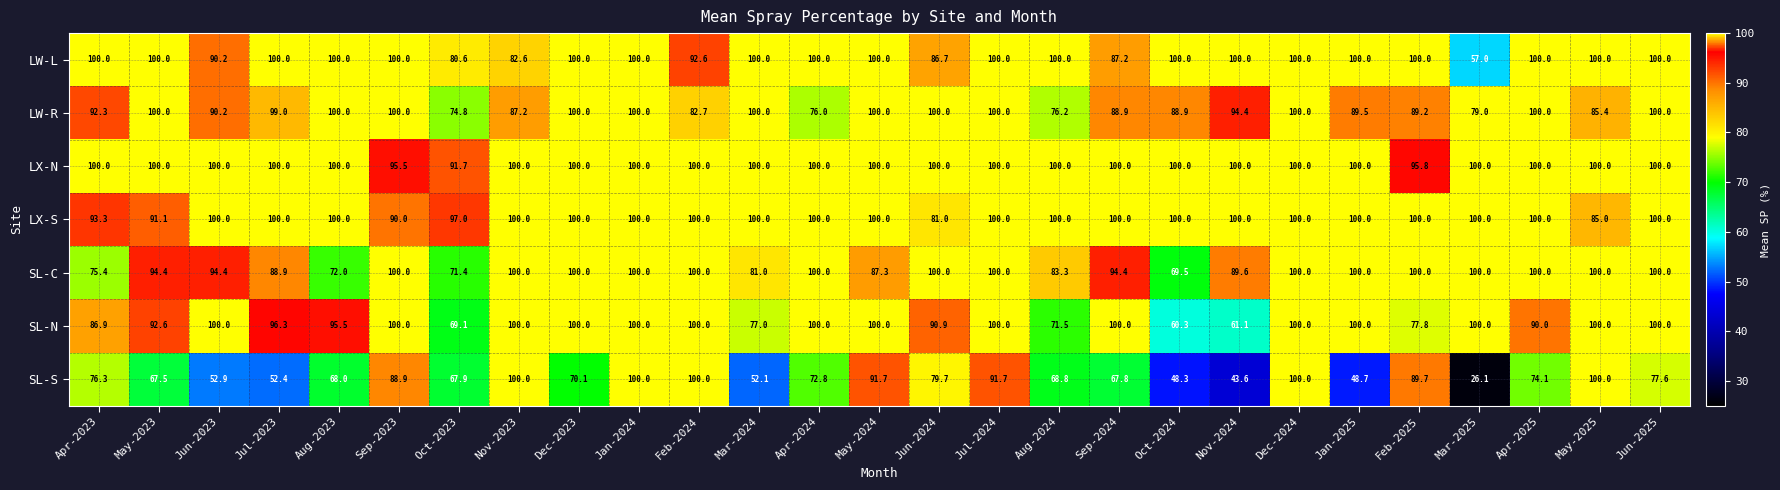

Count the number of categories in the chart.

27